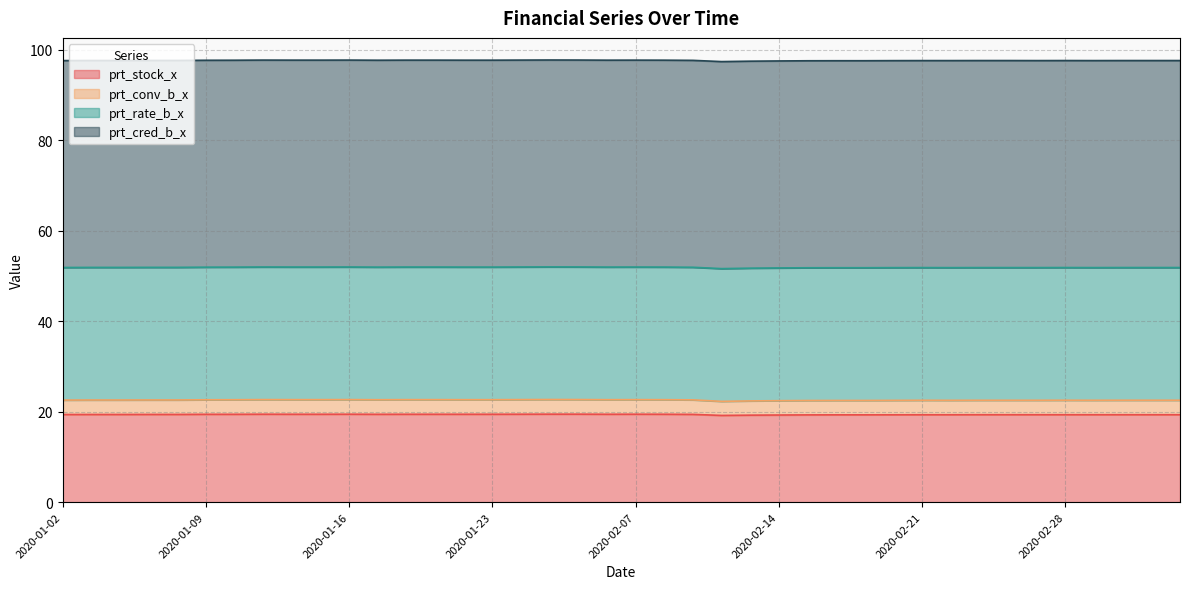

List the labels in order of prt_stock_x value, smallest first.

2020-02-12, 2020-02-13, 2020-02-14, 2020-02-17, 2020-02-18, 2020-02-19, 2020-02-20, 2020-02-21, 2020-02-24, 2020-02-25, 2020-02-26, 2020-02-27, 2020-02-28, 2020-03-02, 2020-03-03, 2020-03-04, 2020-03-05, 2020-01-02, 2020-01-03, 2020-01-06, 2020-01-07, 2020-01-08, 2020-02-11, 2020-01-09, 2020-01-10, 2020-01-17, 2020-01-14, 2020-01-15, 2020-01-20, 2020-01-21, 2020-01-22, 2020-01-23, 2020-02-06, 2020-02-10, 2020-01-13, 2020-01-16, 2020-02-03, 2020-02-07, 2020-02-04, 2020-02-05